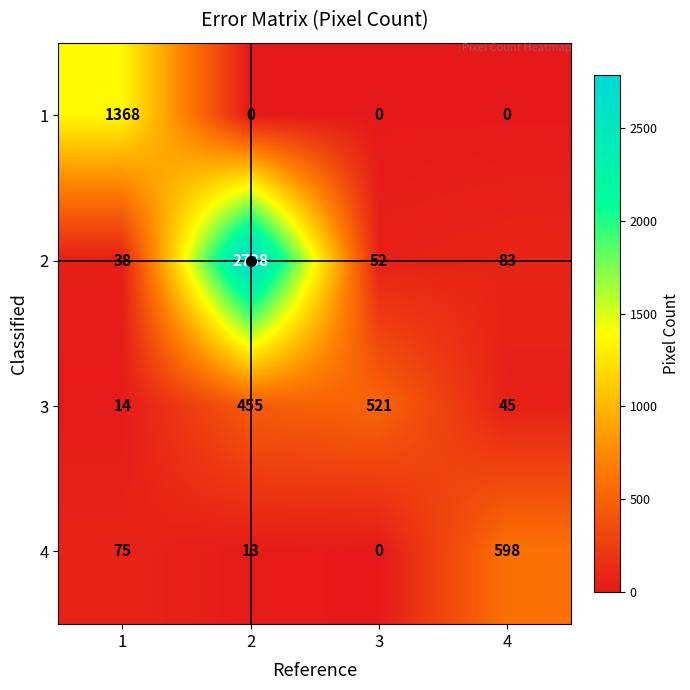

At how many categories does at least one series exceed 98?

4